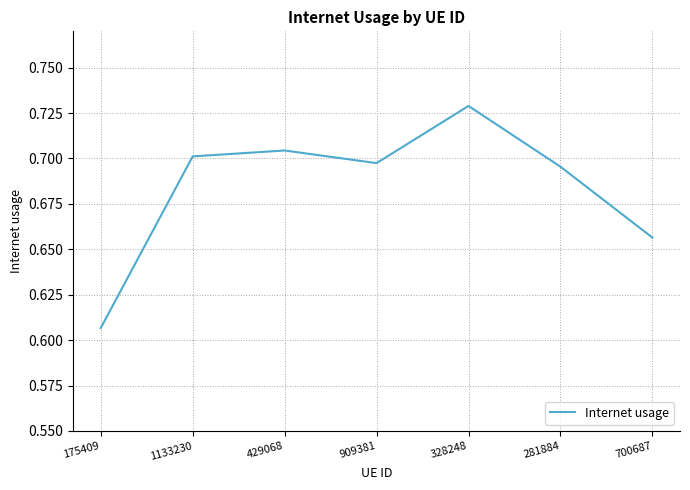

True or false: there are more than 2 points higher than both neighbors.

False